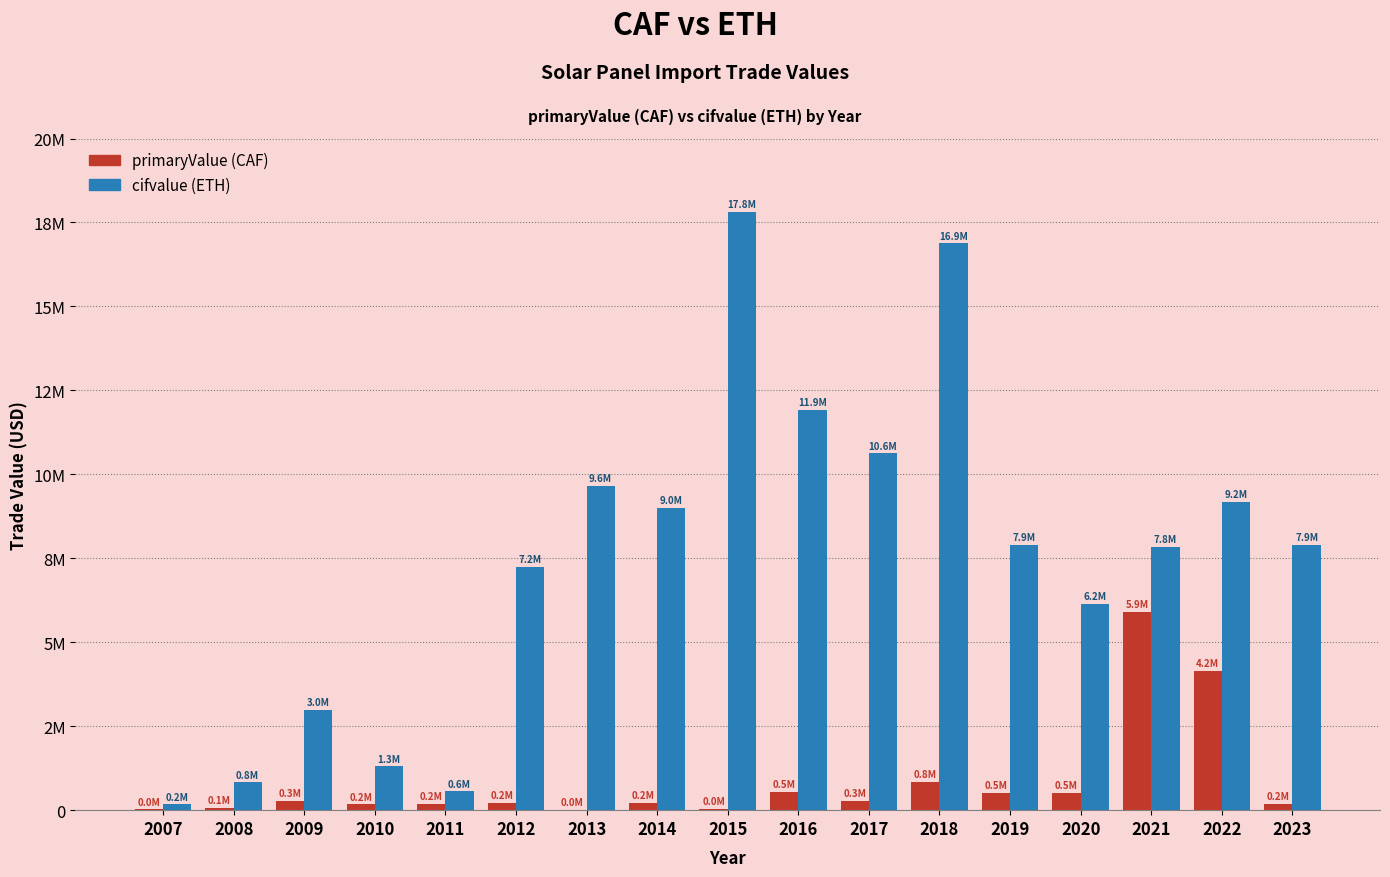

What is the minimum value shown in the chart?

10144